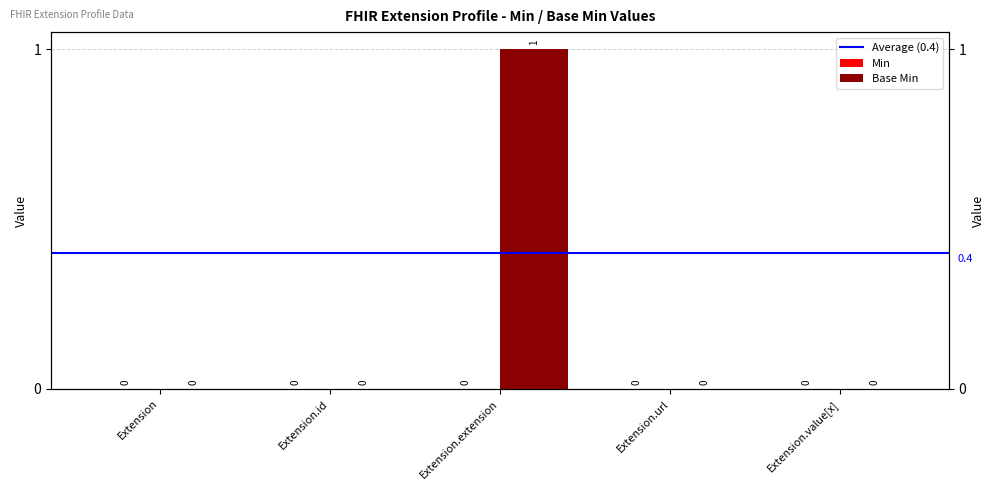

Between Extension.id and Extension, which is larger?

Extension.id